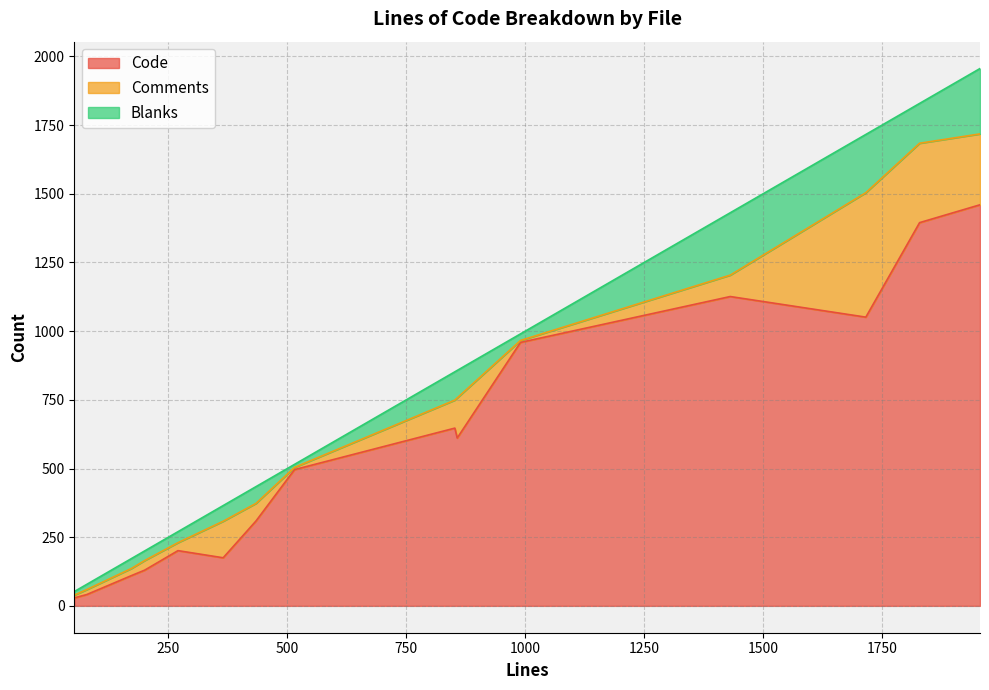

Between lstate.h and ldebug.c, which series saw the biggest shift?

Code